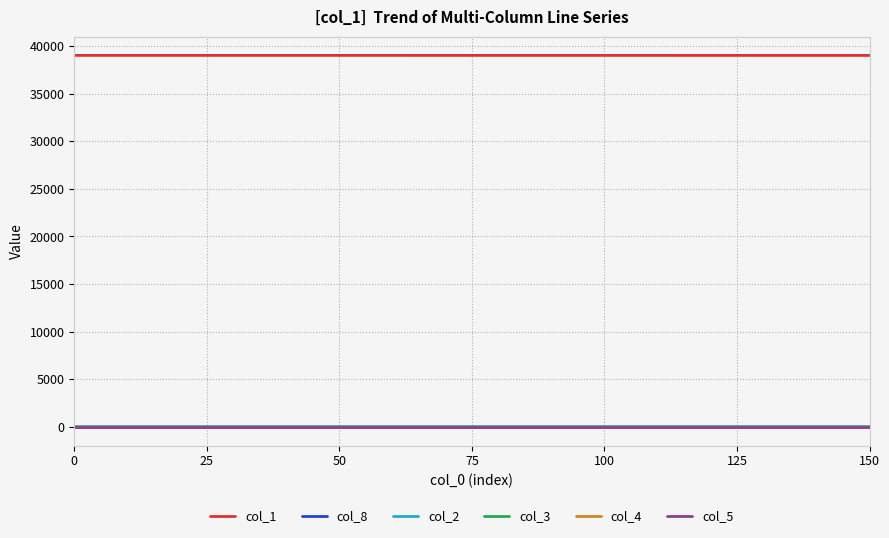

What is the highest value of the col_1 series?

39005.0